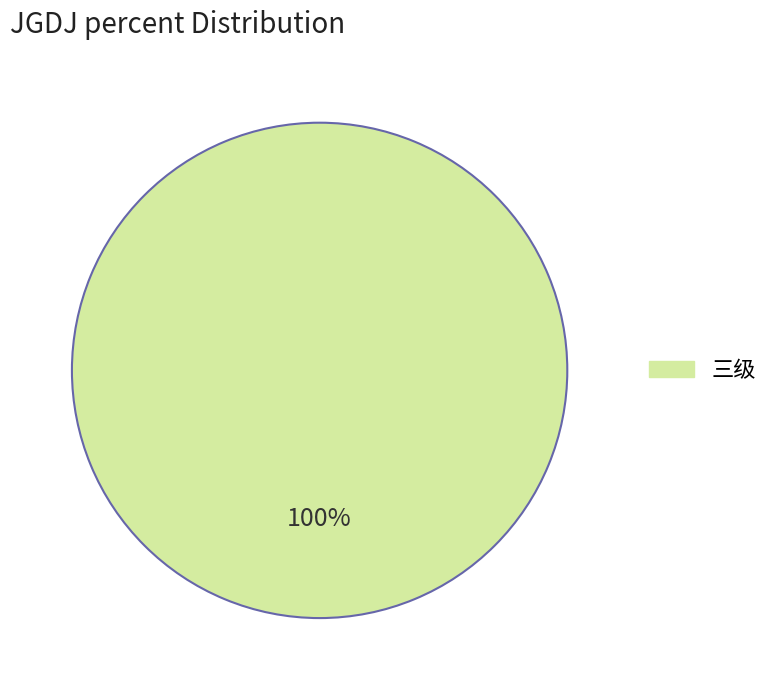

Is there any slice that represents more than half of the pie?

Yes